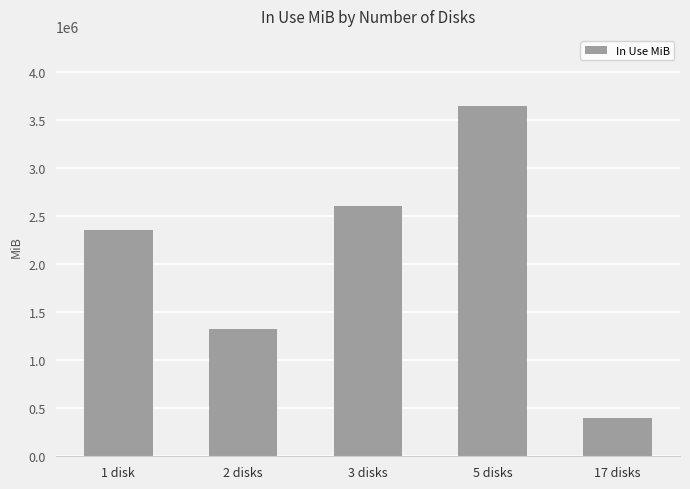

The chart shows a value of 1327370 at 2 disks. True or false?

True